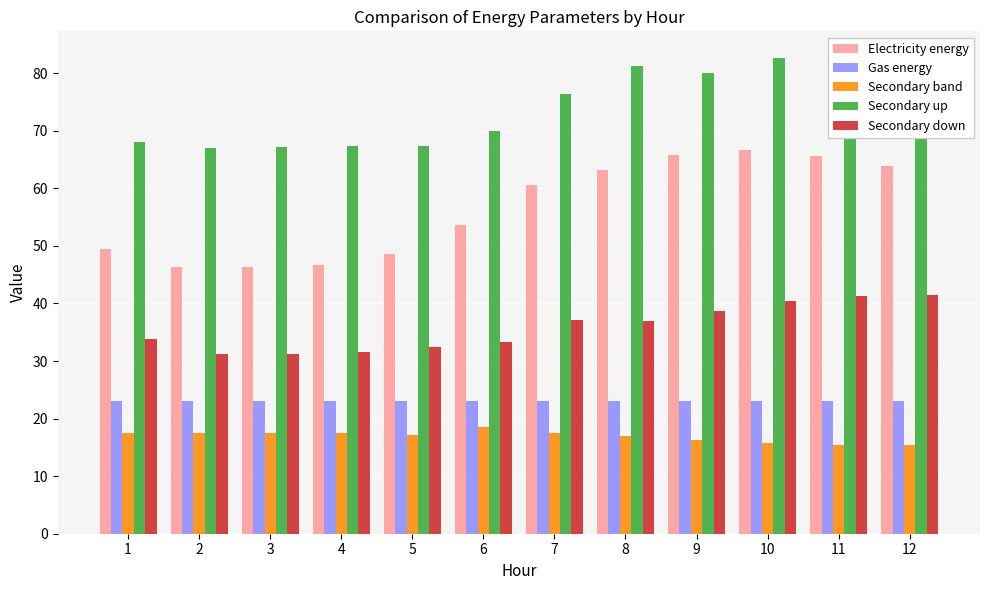

Which series has the largest total across all categories?

Secondary up